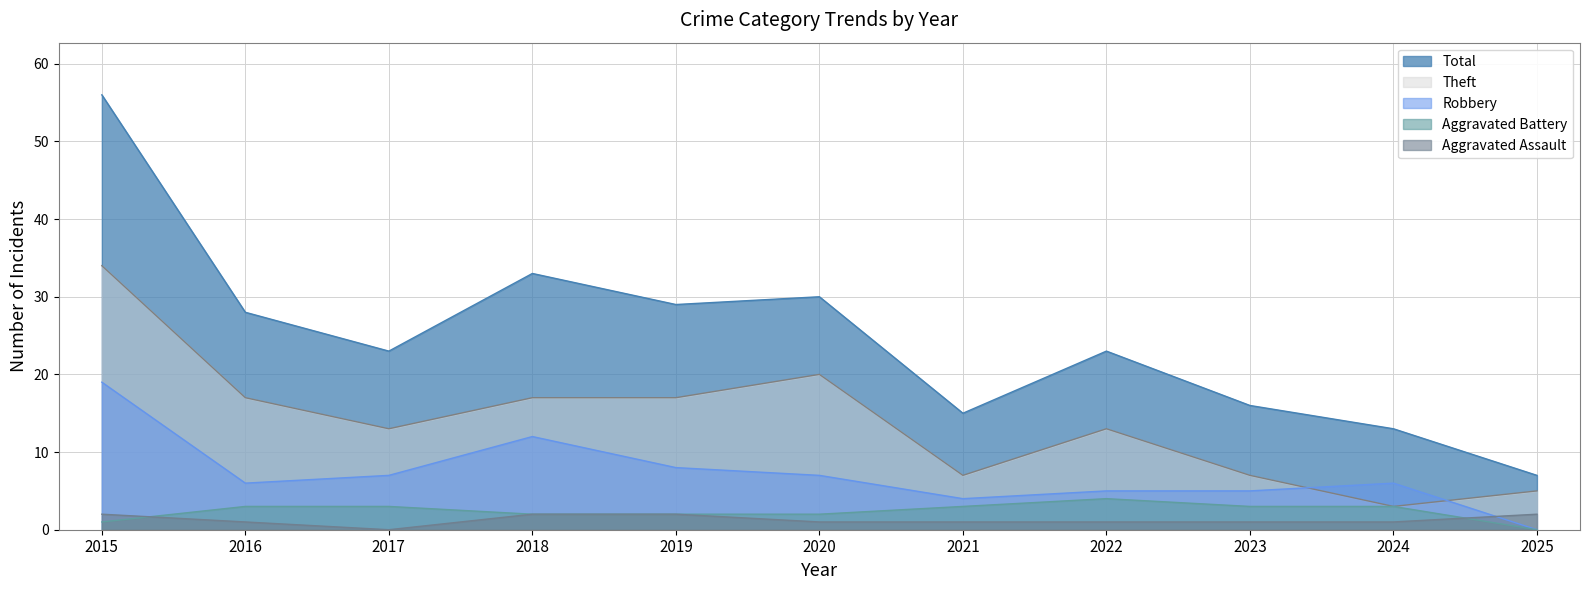

The value of Total at 2016 is 28. True or false?

True